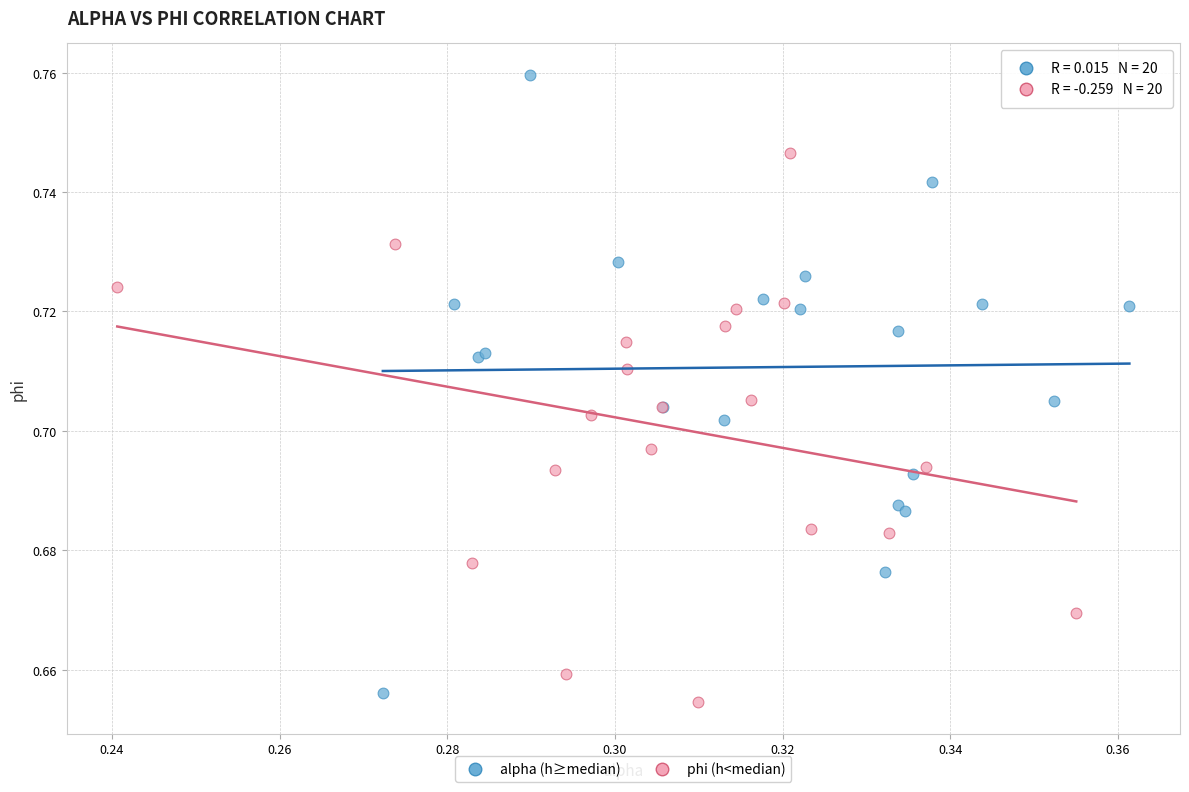

What are all the series names shown in the legend?

alpha (h≥median), phi (h<median)